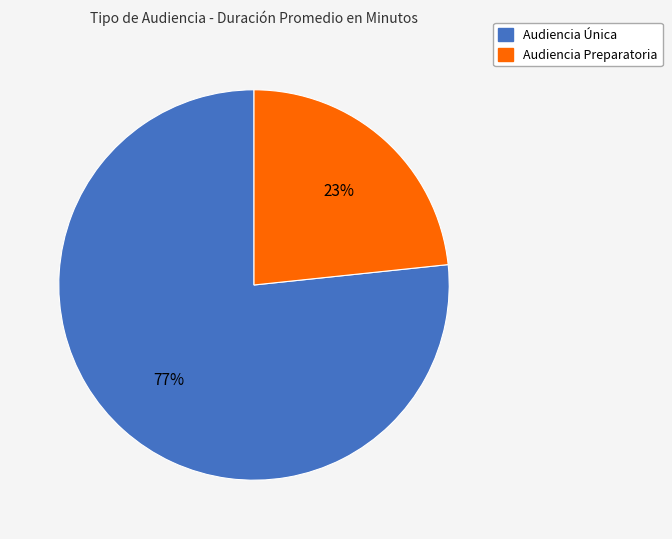

Is there a majority slice in this chart?

Yes